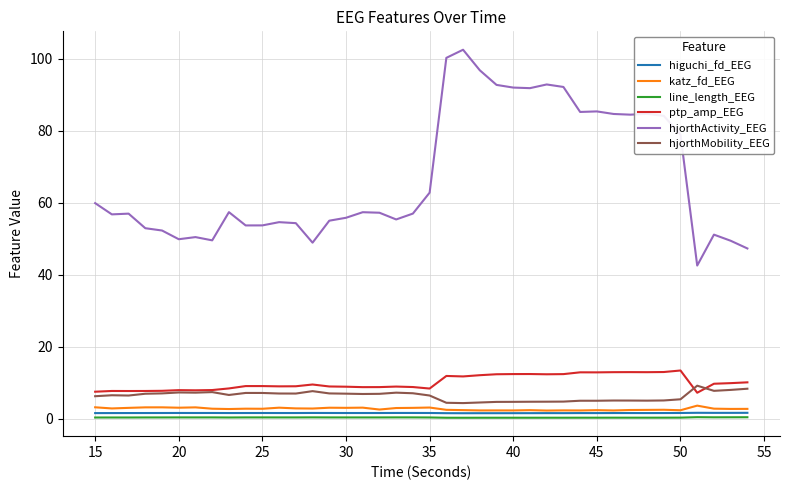

Which series has the largest total across all categories?

hjorthActivity_EEG